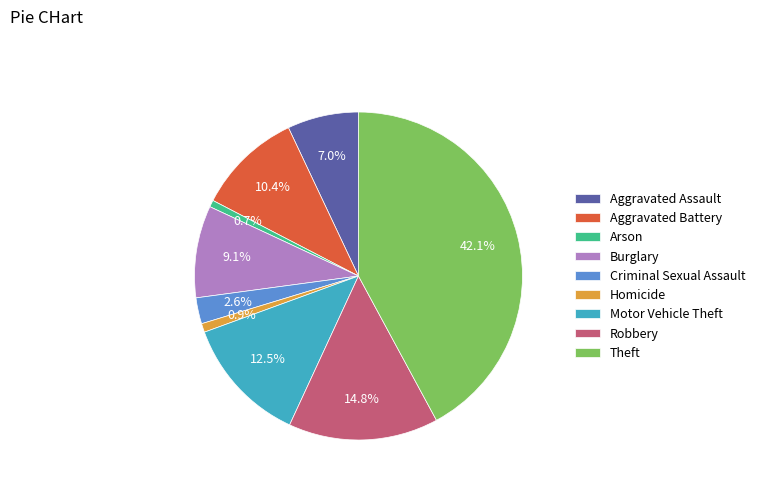

Does any single category account for the majority?

No